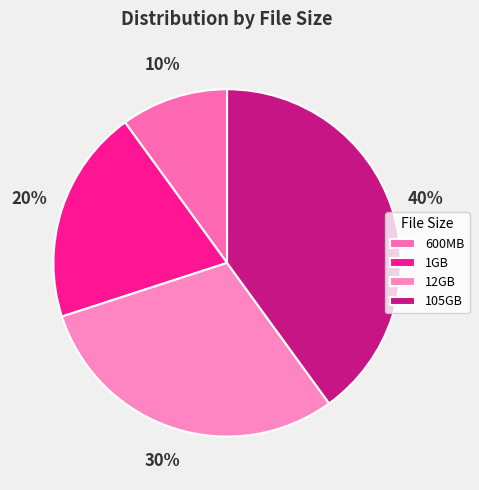

Between 600MB and 1GB, which is larger?

1GB